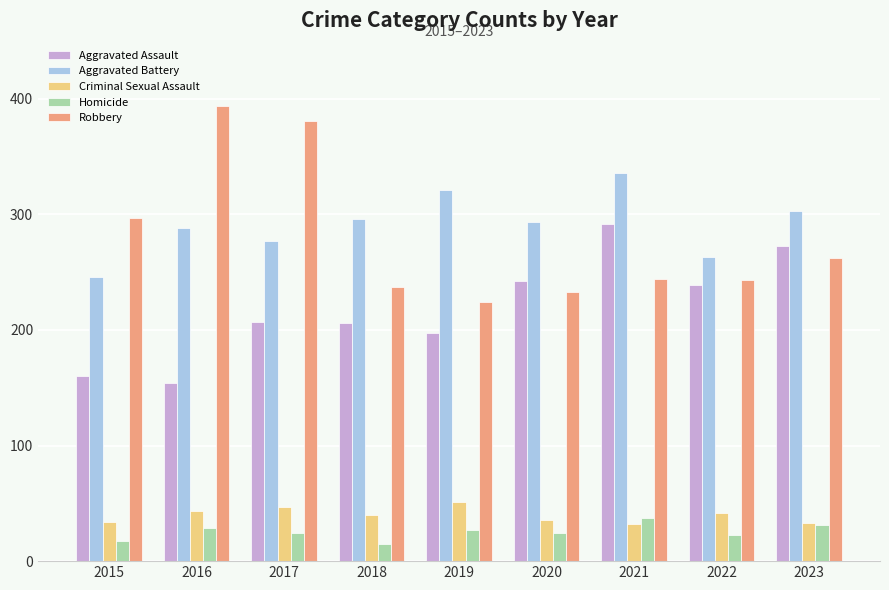

The value of Robbery at 2021 is 244. True or false?

True